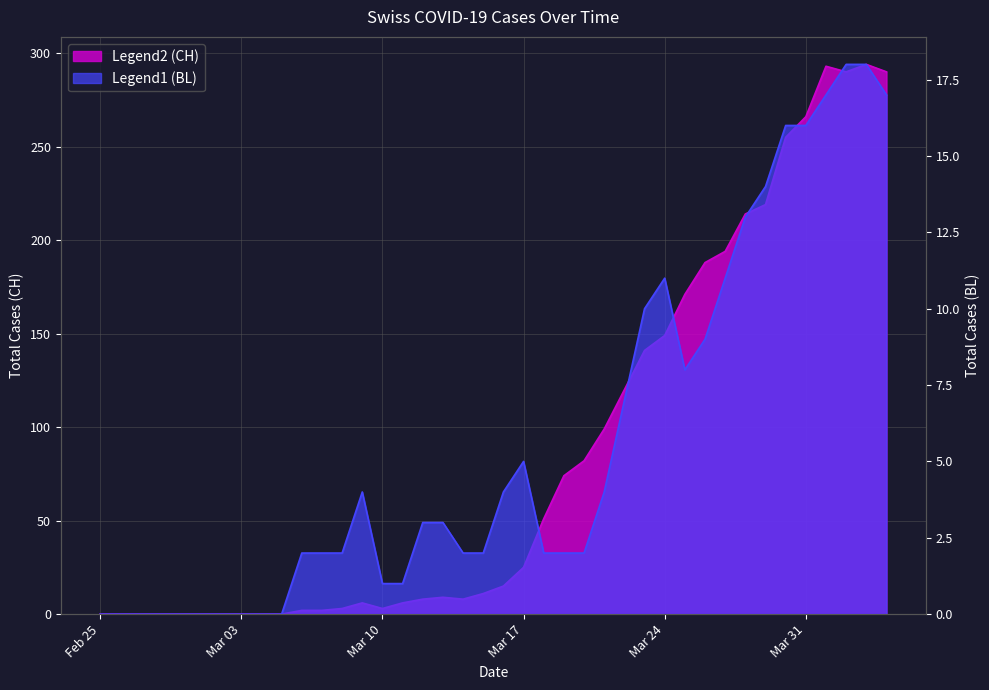

What is the sum of all CH values?

3488